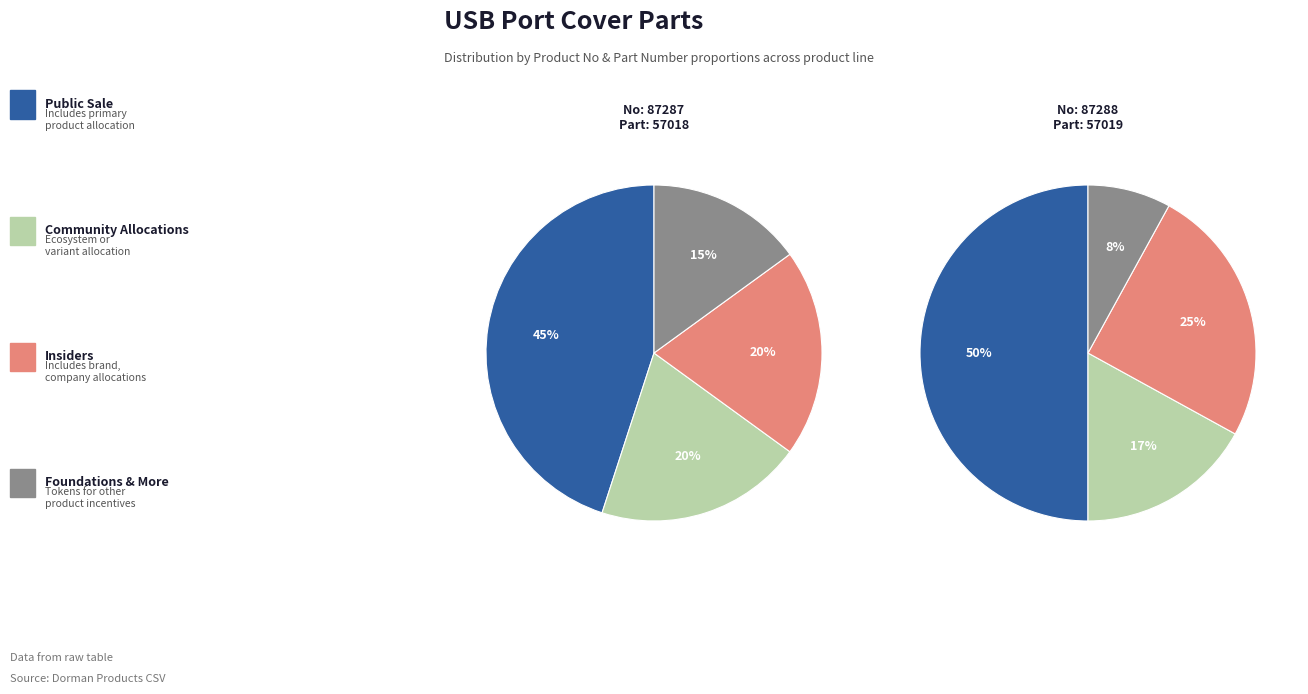

What percentage is the 57019 slice, to the nearest percent?

50%